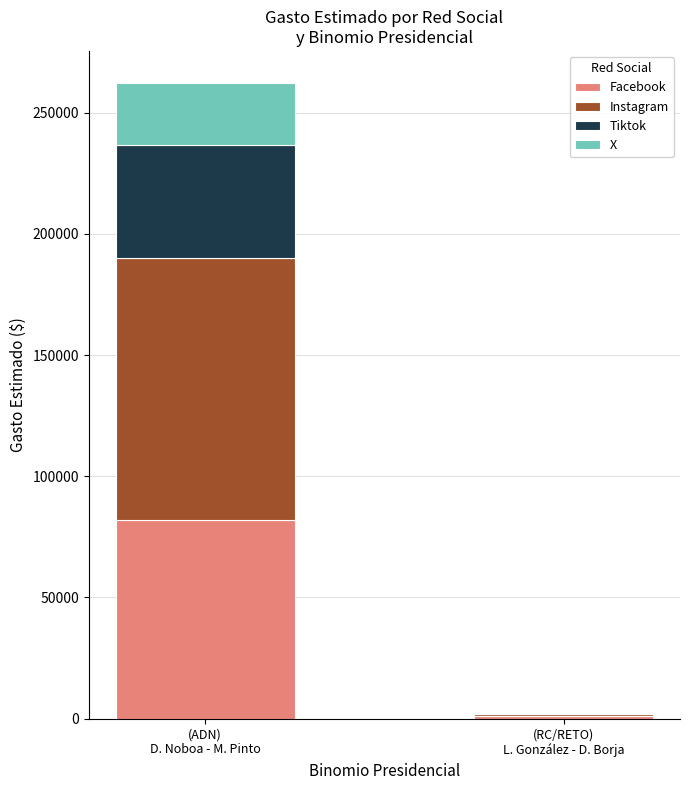

Does the chart contain stacked bars?

Yes